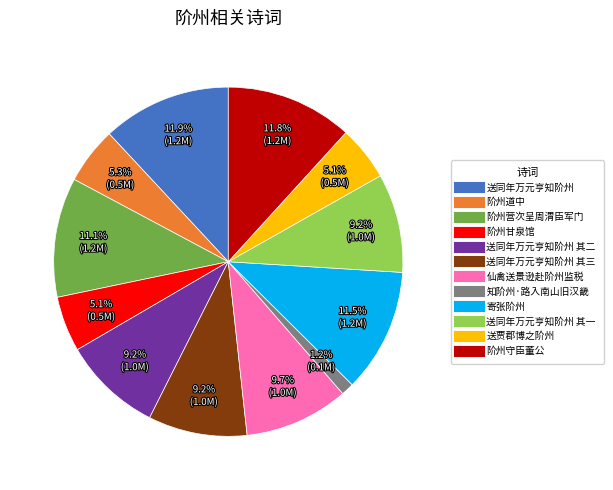

Is there any slice that represents more than half of the pie?

No